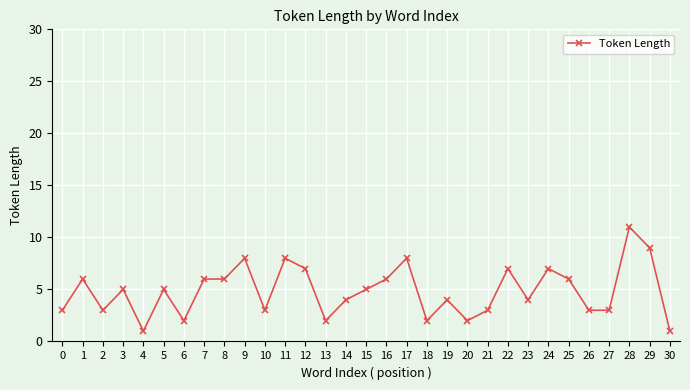

Which has a higher value, 0 or 16?

16